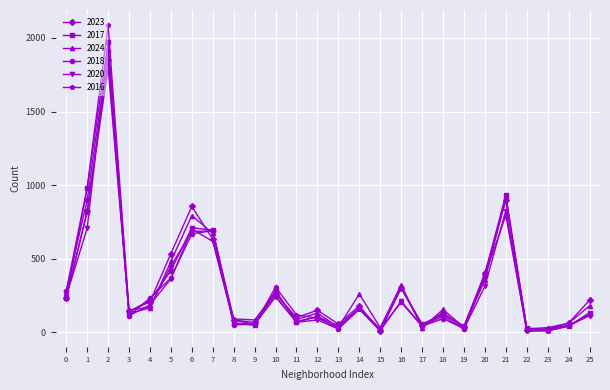

Is the value of 2024 at 7 greater than the value of 2020 at 8?

Yes